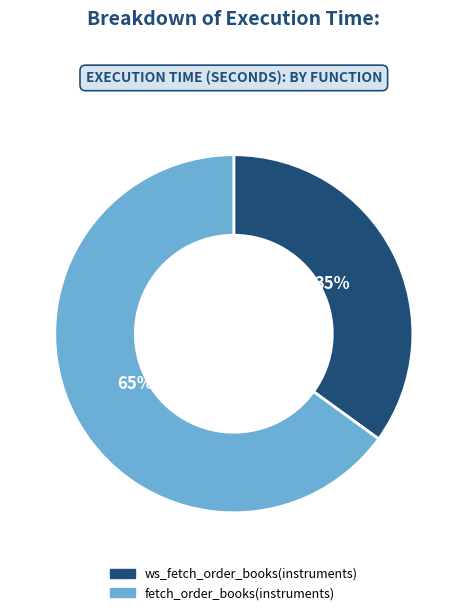

Is the sum of ws_fetch_order_books(instruments) and fetch_order_books(instruments) greater than half?

Yes